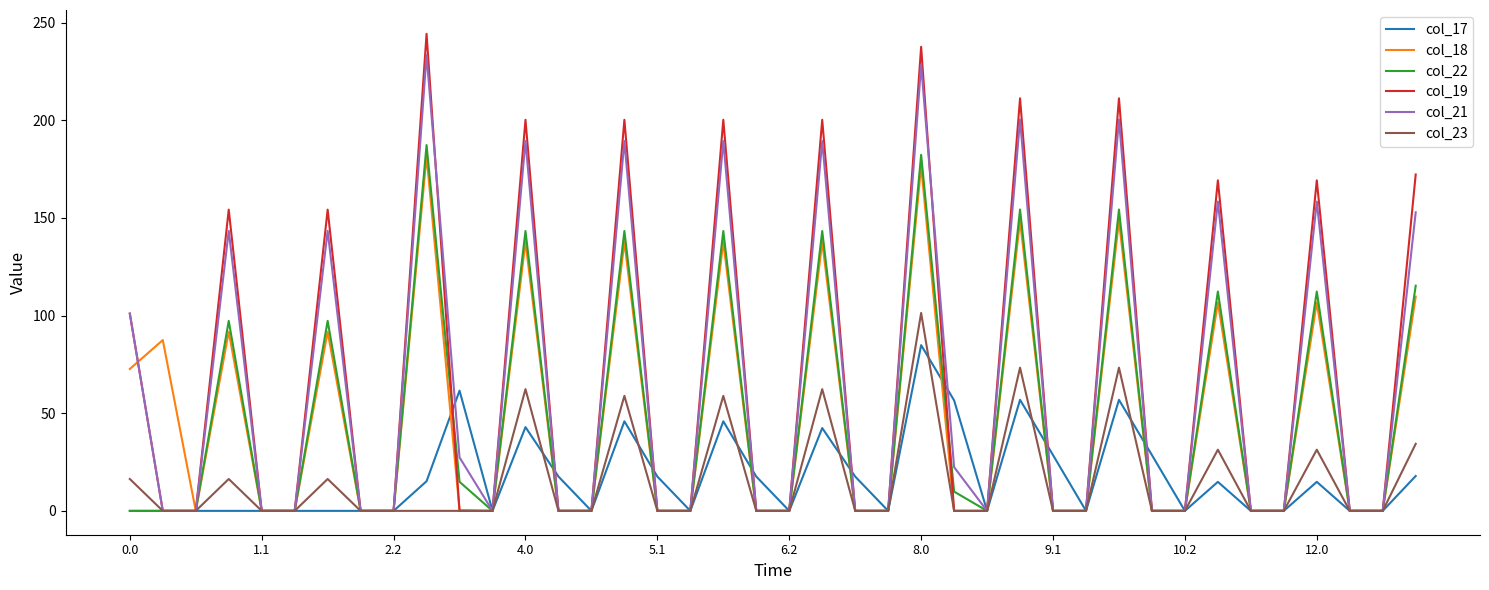

What is the maximum value for col_21?

233.4